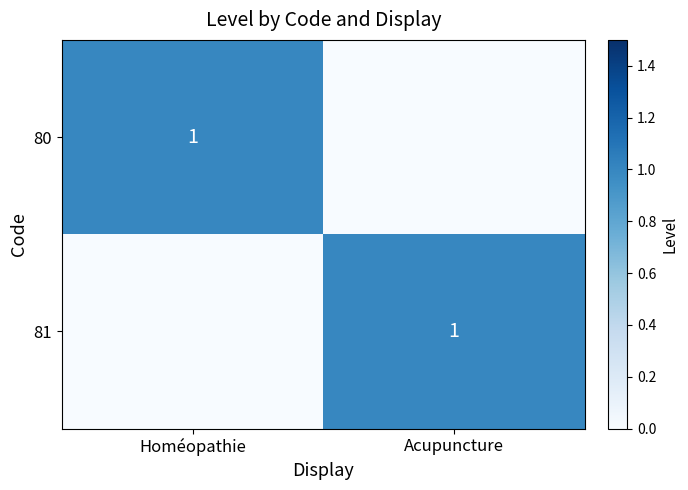

The 81 series shows 1 at Acupuncture. True or false?

True